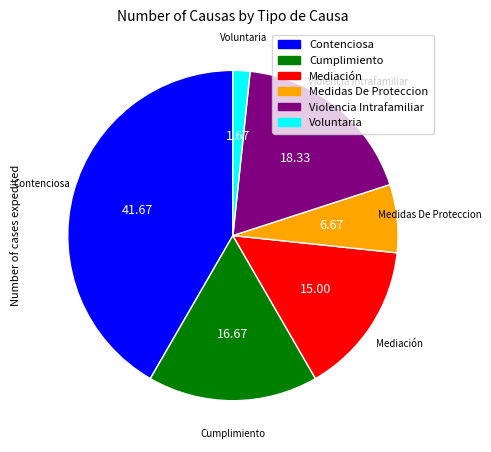

Is it true that Contenciosa is 42% of the pie?

True